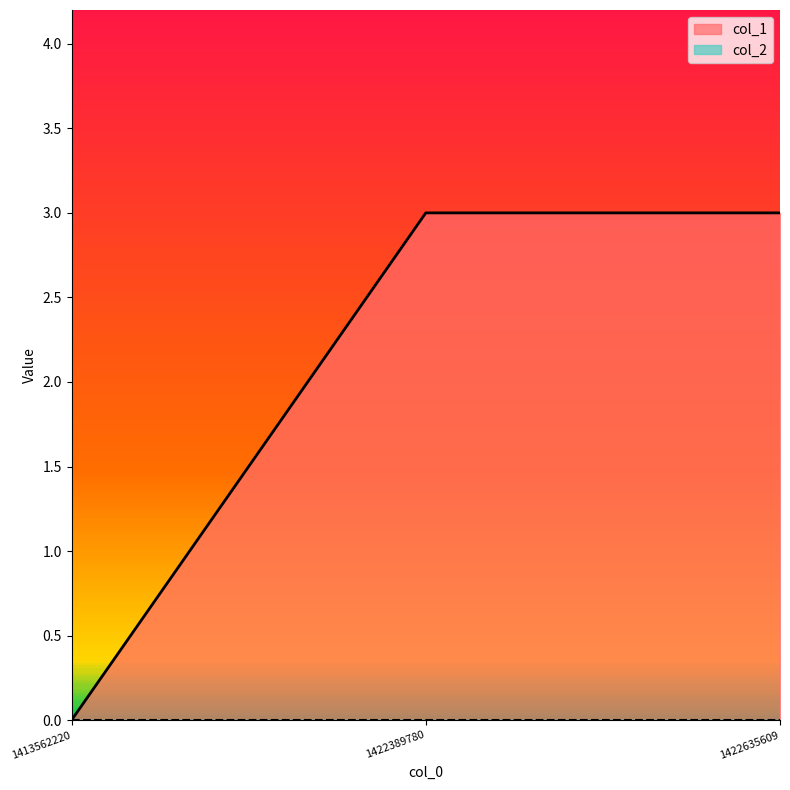

Count the number of data series in this chart.

1